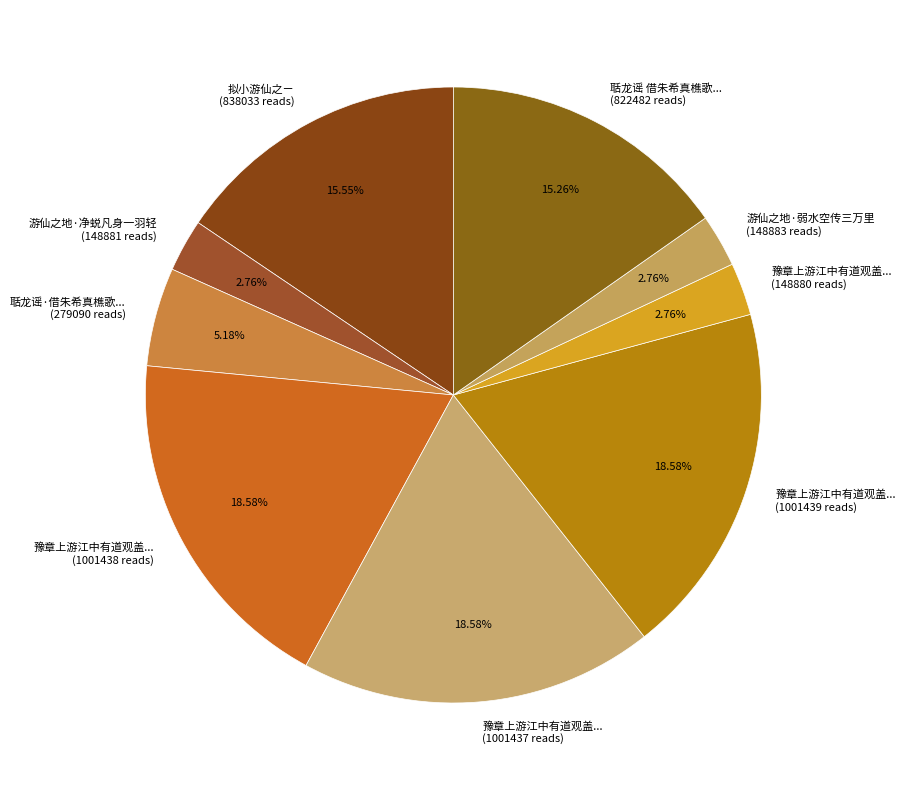

Does 豫章上游江中有道观盖... (148880 reads) represent more than half of the total?

No